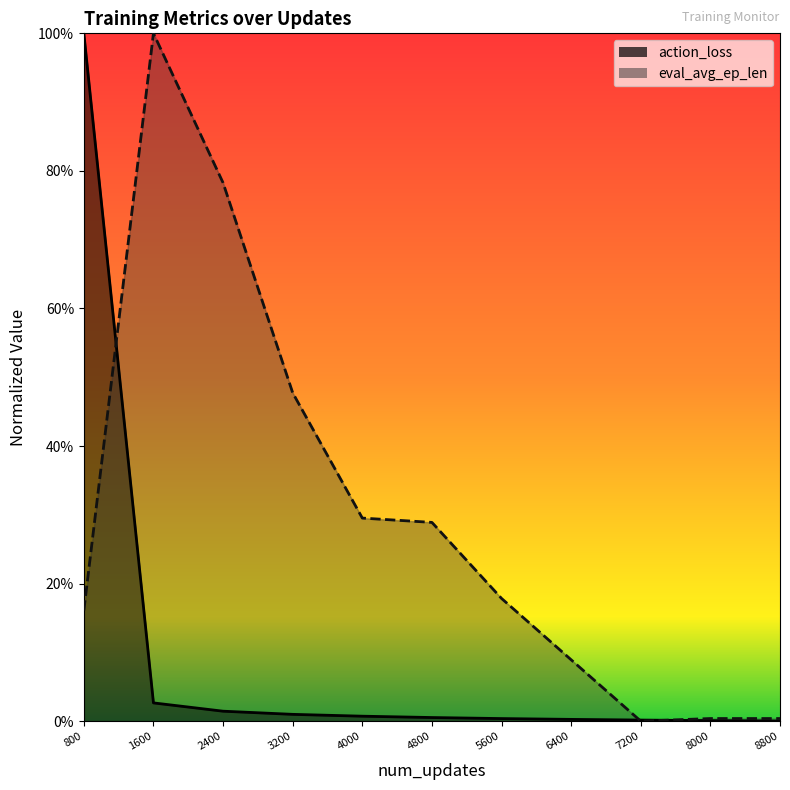

What are all the series names shown in the legend?

action_loss, eval_avg_ep_len